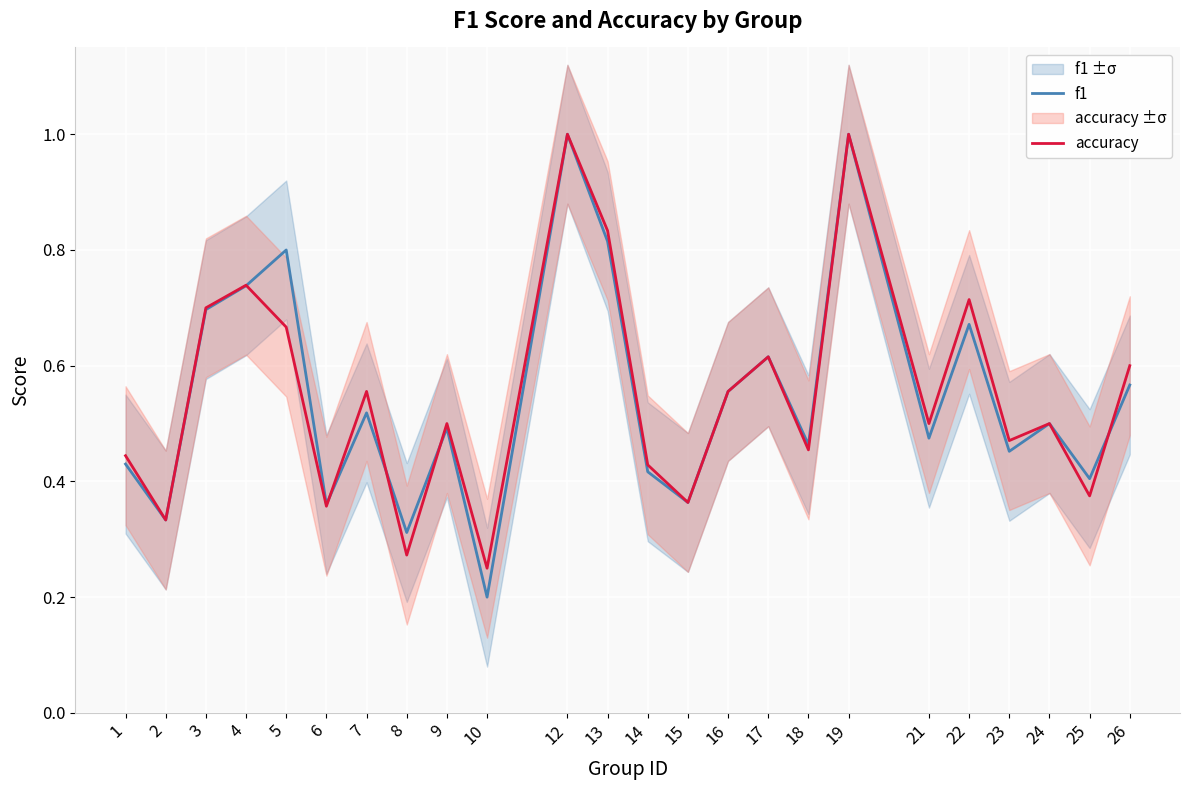

What is the difference between the maximum and minimum values in the f1 series?

0.8